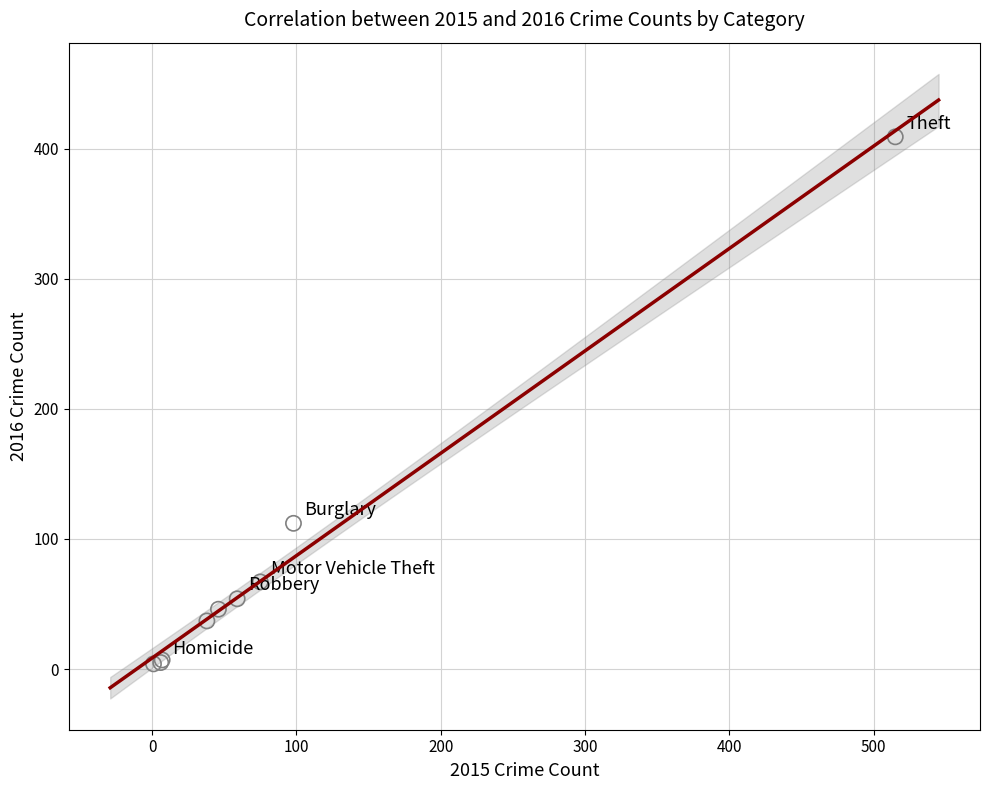

What Y value in the scatter plot is closest to 206?

112